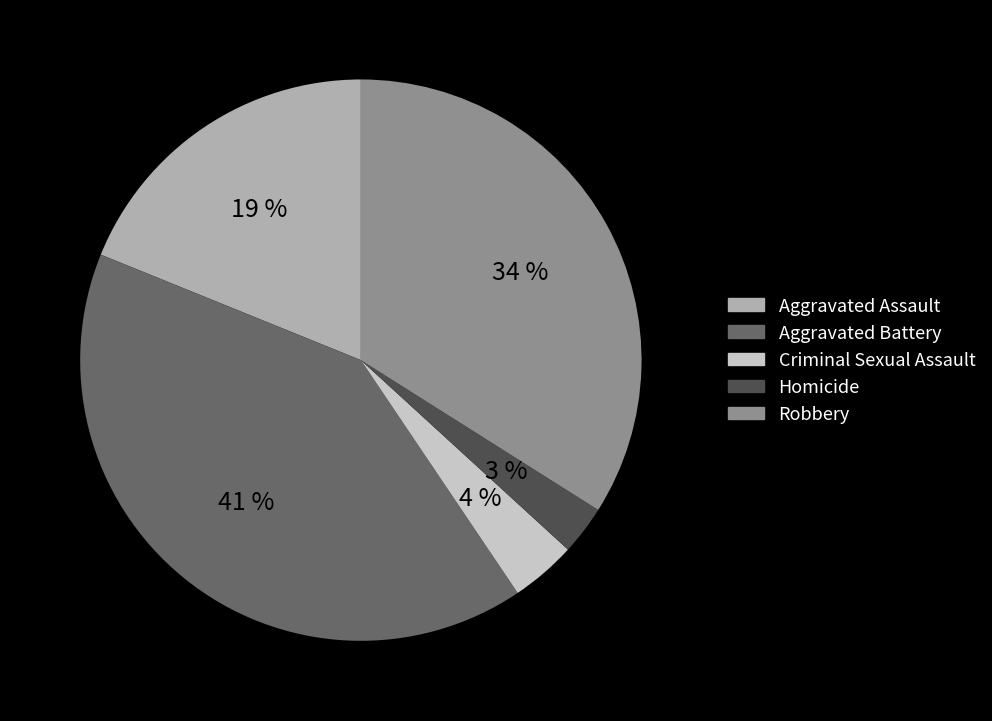

Is it true that Homicide is 3% of the pie?

True